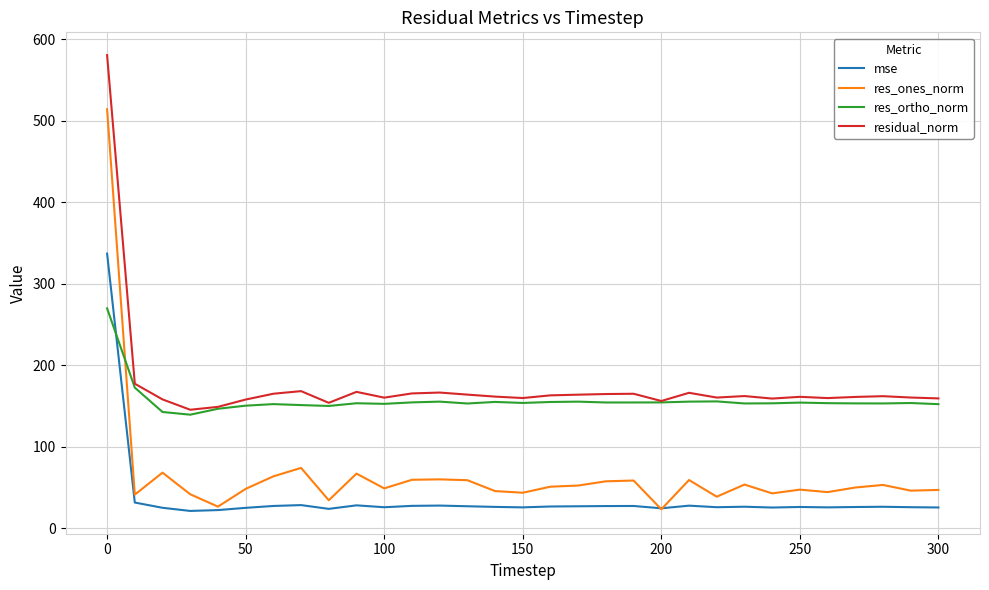

At how many categories does at least one series exceed 88?

31